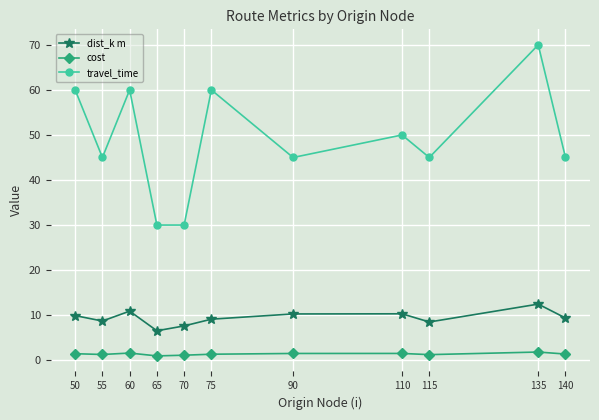

List the series in order of their peak value, highest first.

travel_time, dist_k m, cost